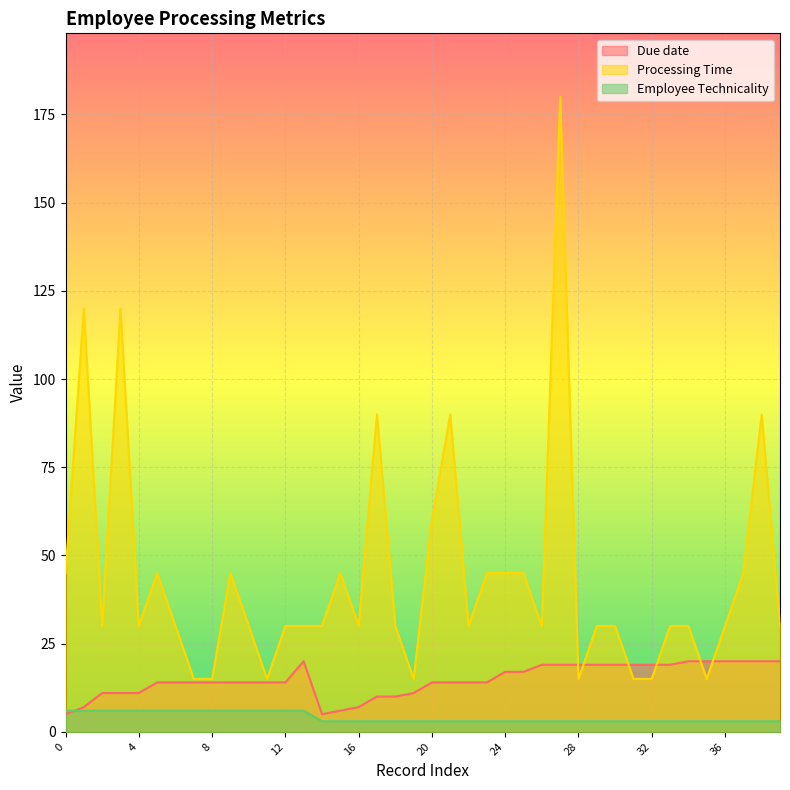

Where is the first local minimum for Due date?

14